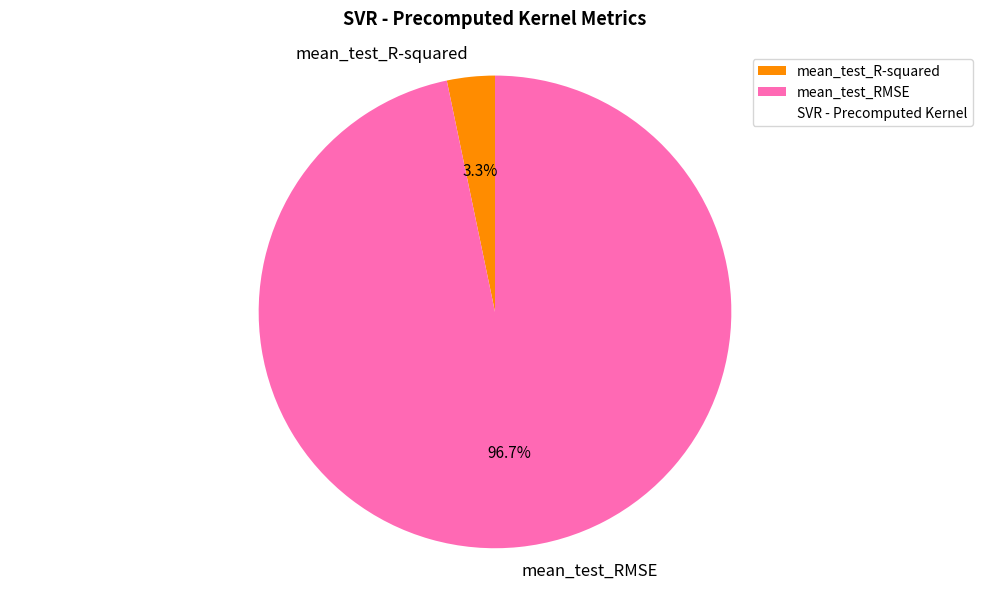

Combined, do mean_test_R-squared and mean_test_RMSE account for over 50%?

Yes